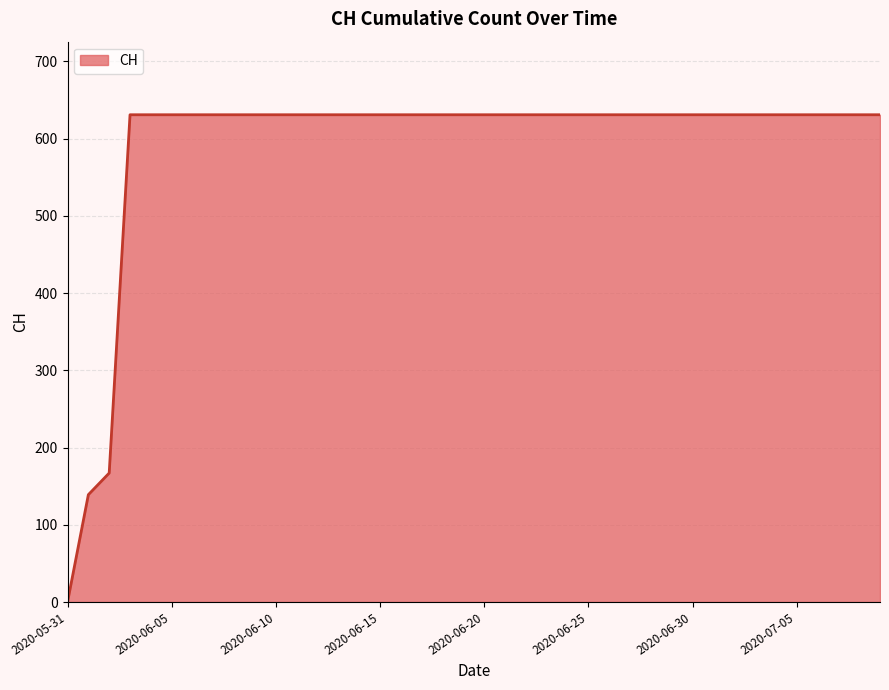

Reading left to right, list all the values displayed in this chart.

0	139	167	631	631	631	631	631	631	631	631	631	631	631	631	631	631	631	631	631	631	631	631	631	631	631	631	631	631	631	631	631	631	631	631	631	631	631	631	631